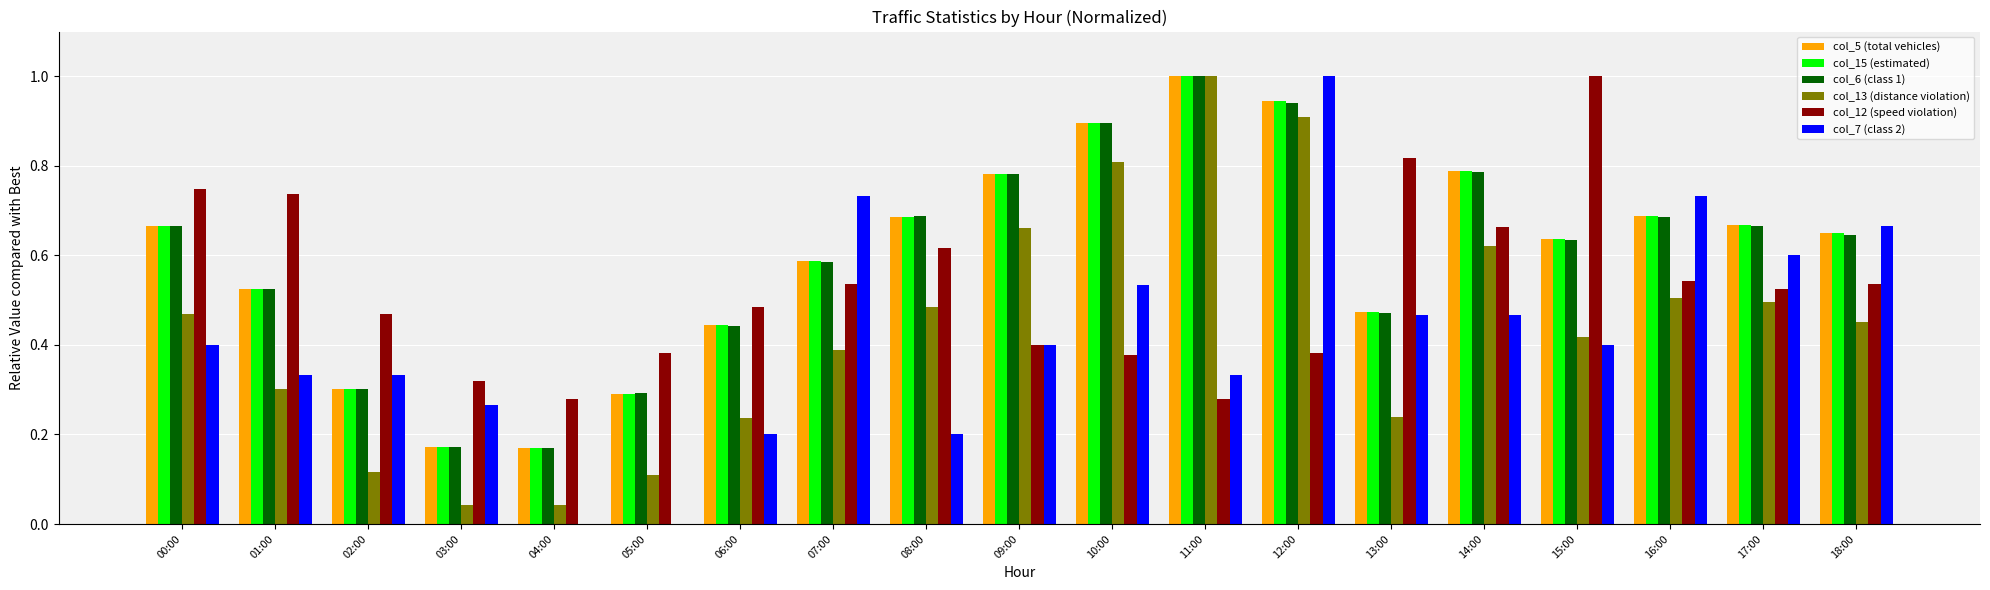

How many series are shown in this chart?

6